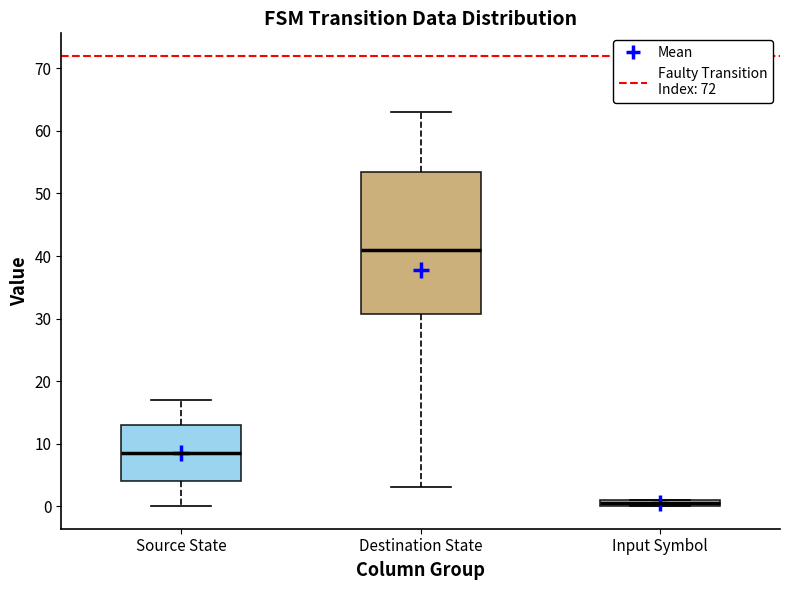

Comparing the boxes themselves (not the whiskers), which one is the tallest?

Destination State